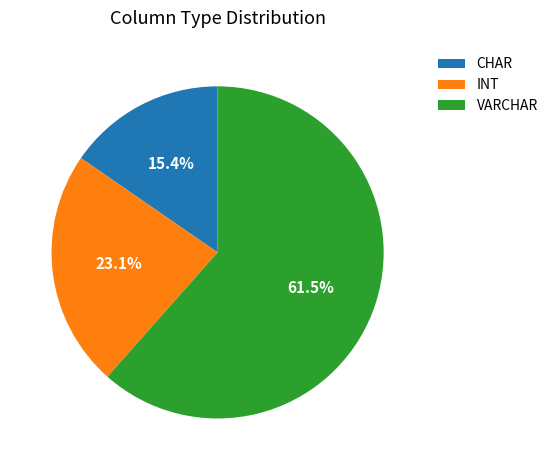

Combined, what portion of the pie is INT and CHAR?

38.5%